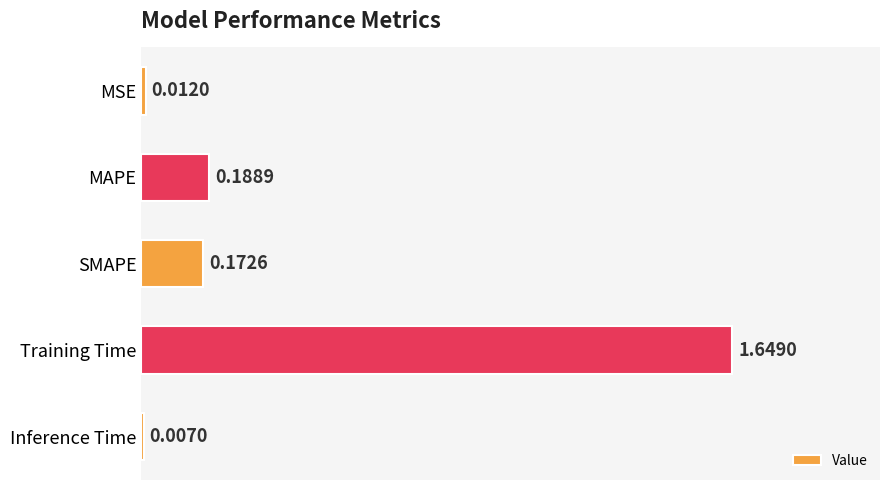

Count the number of data series in this chart.

1